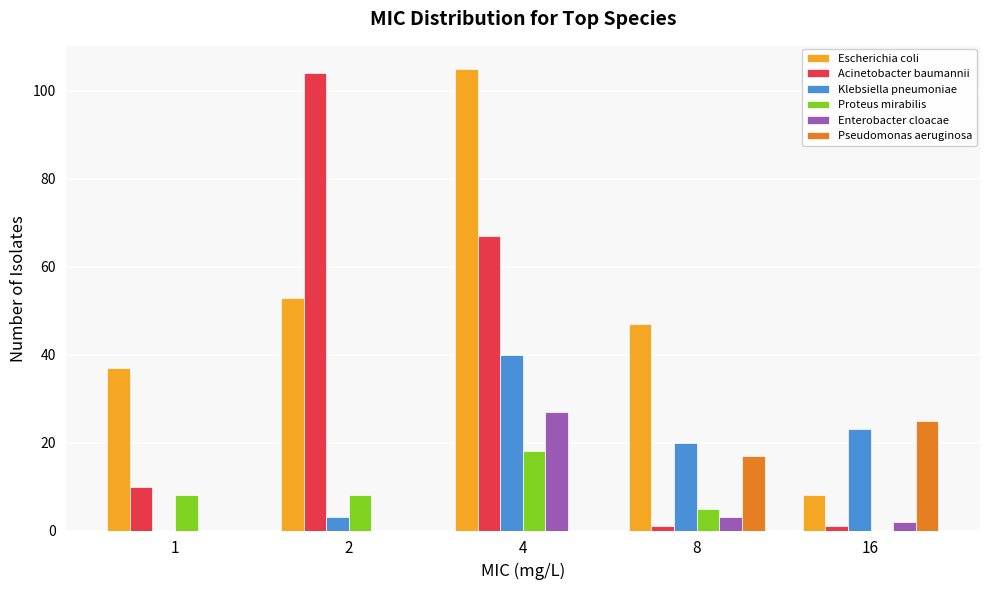

Are the bars grouped side by side (vs. stacked)?

Yes